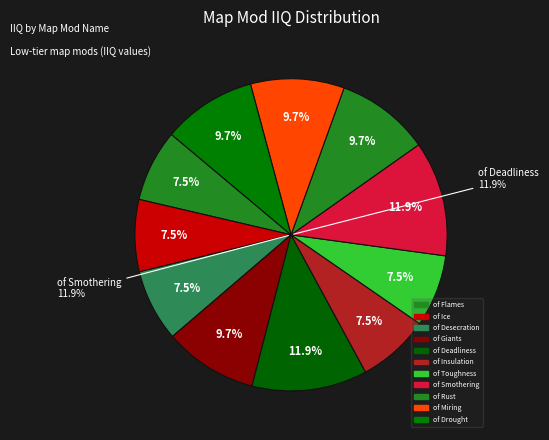

What is the total percentage of of Rust and of Smothering?

21.6%